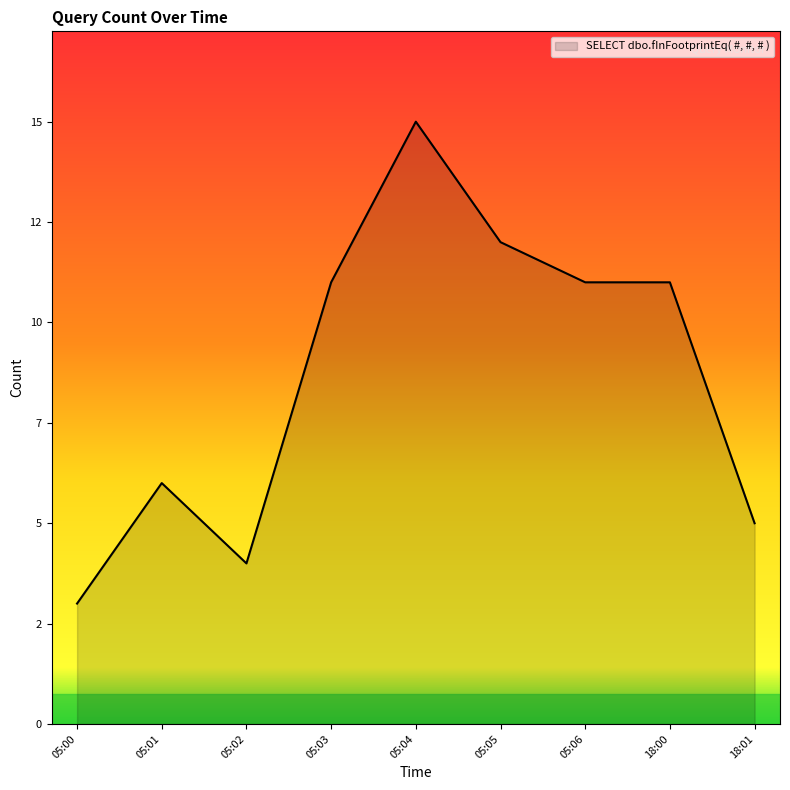

Reading left to right, list all the values displayed in this chart.

3	6	4	11	15	12	11	11	5